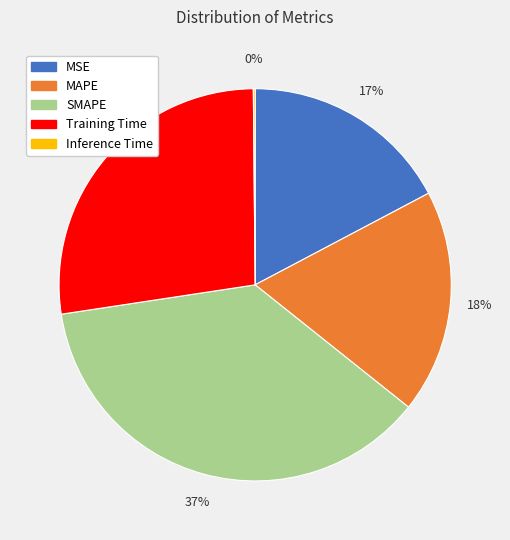

Between MAPE and SMAPE, which is larger?

SMAPE